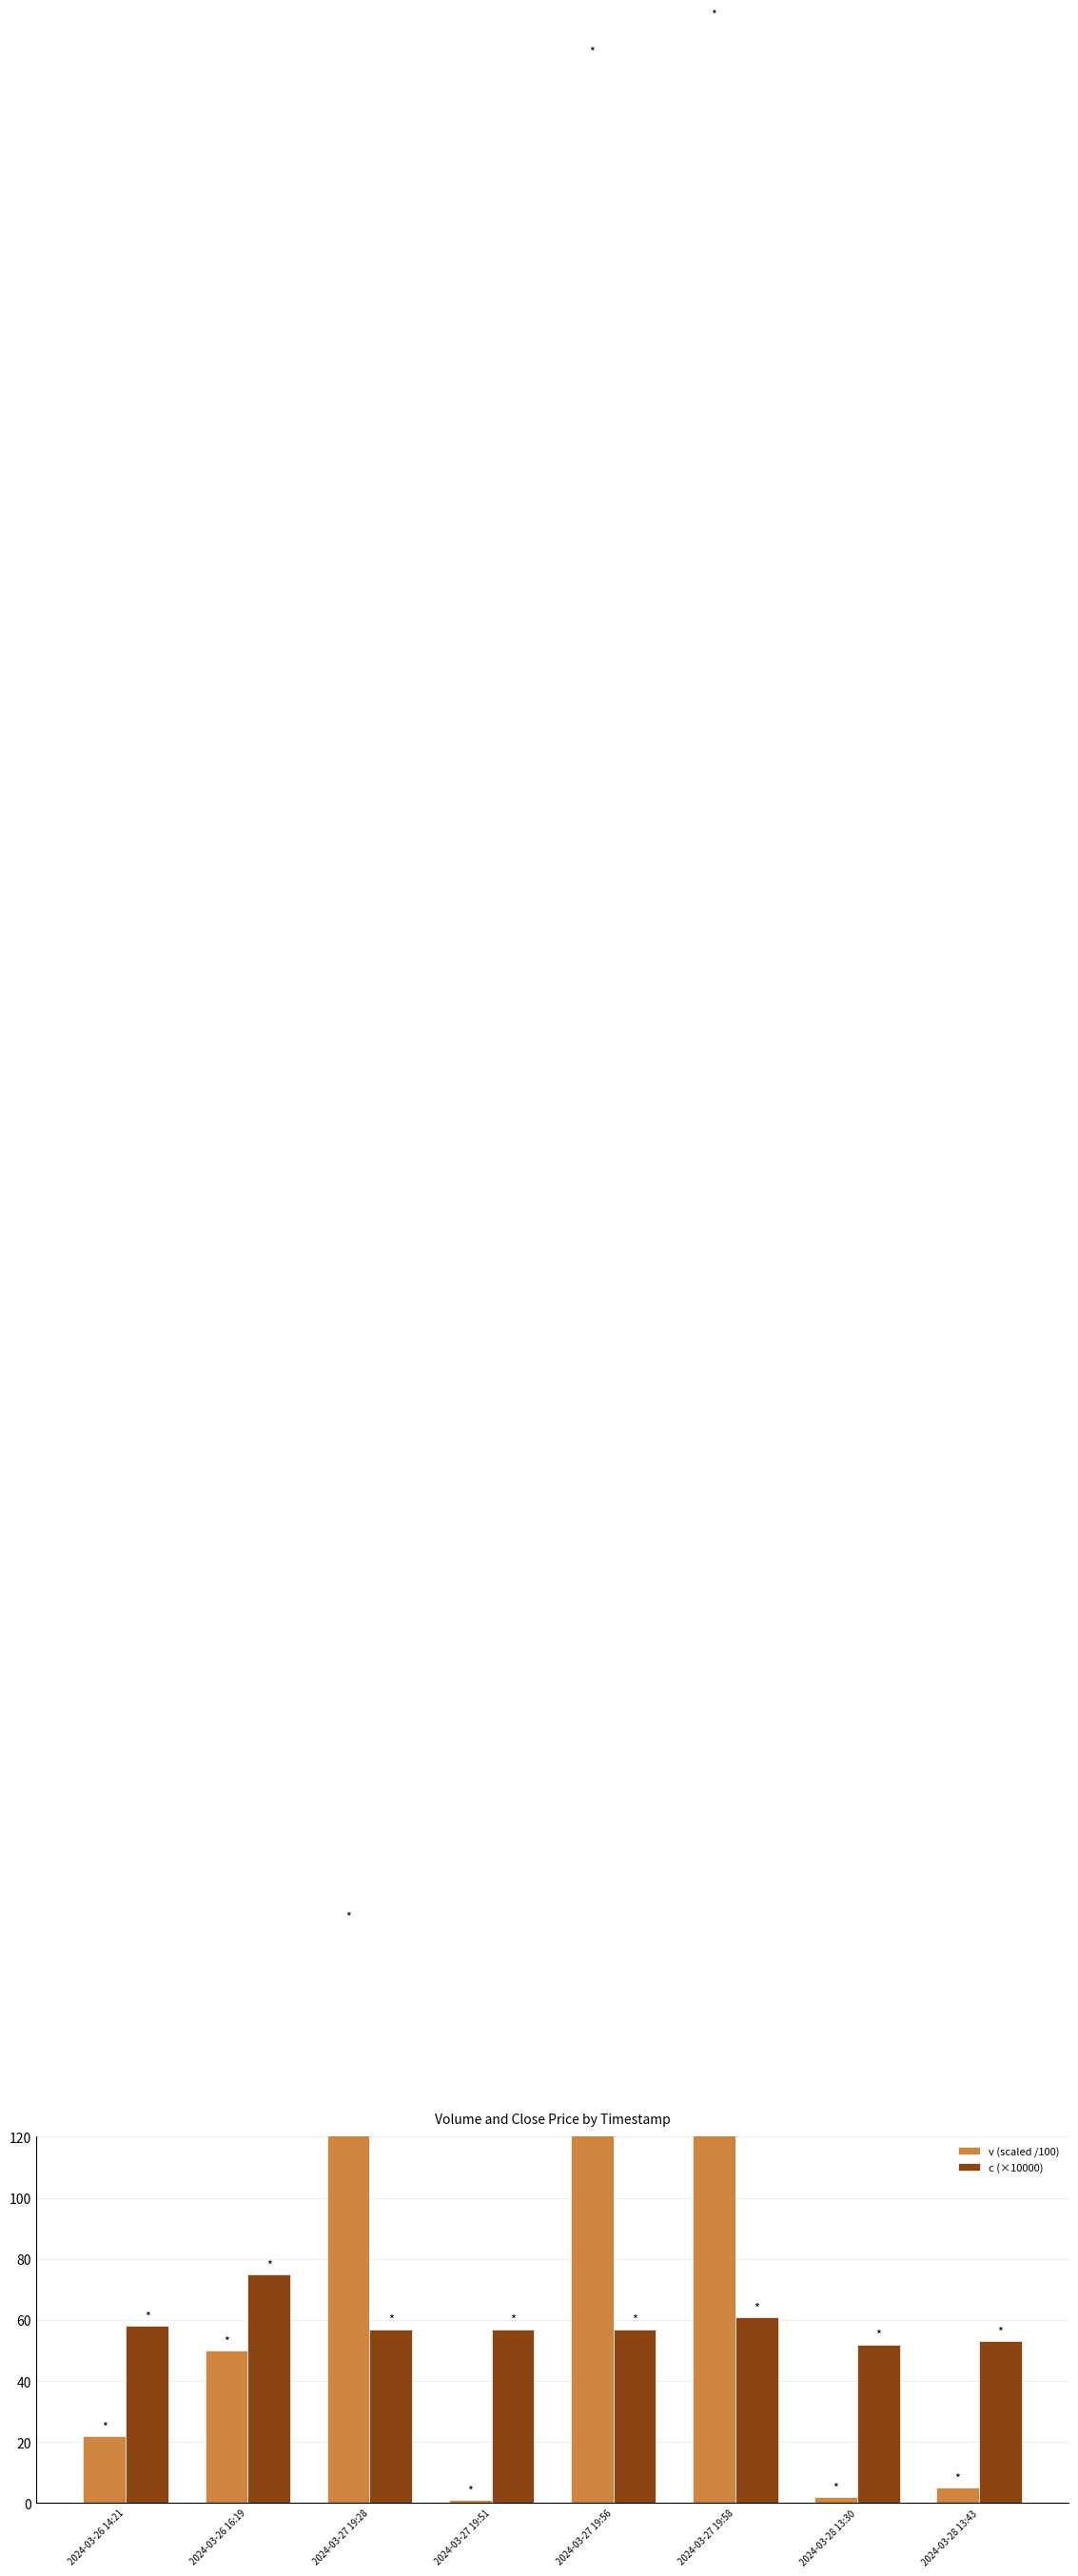

What is the label of the 4th bar from the left?

2024-03-27 19:51